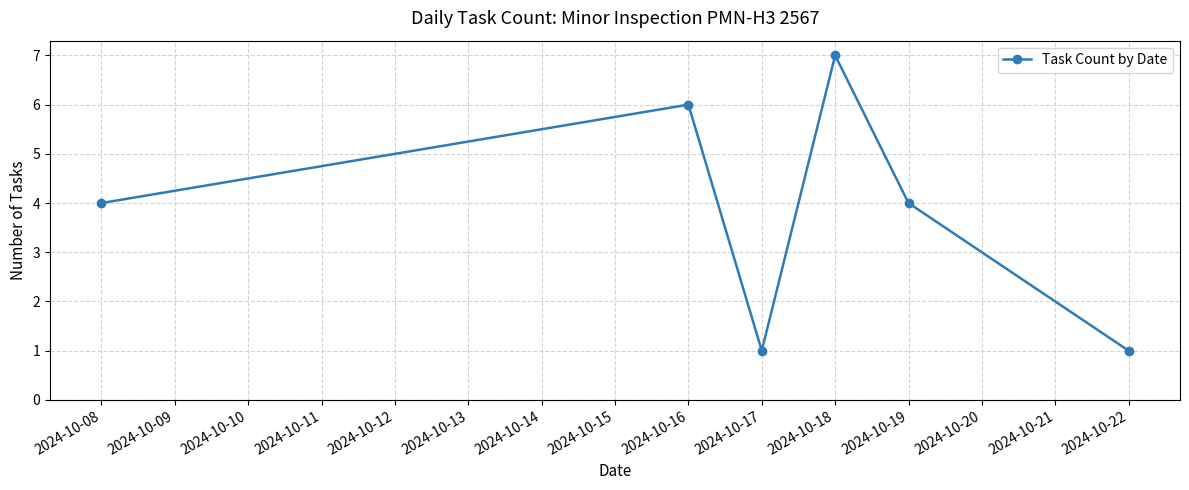

What is the difference between the maximum and minimum values?

6